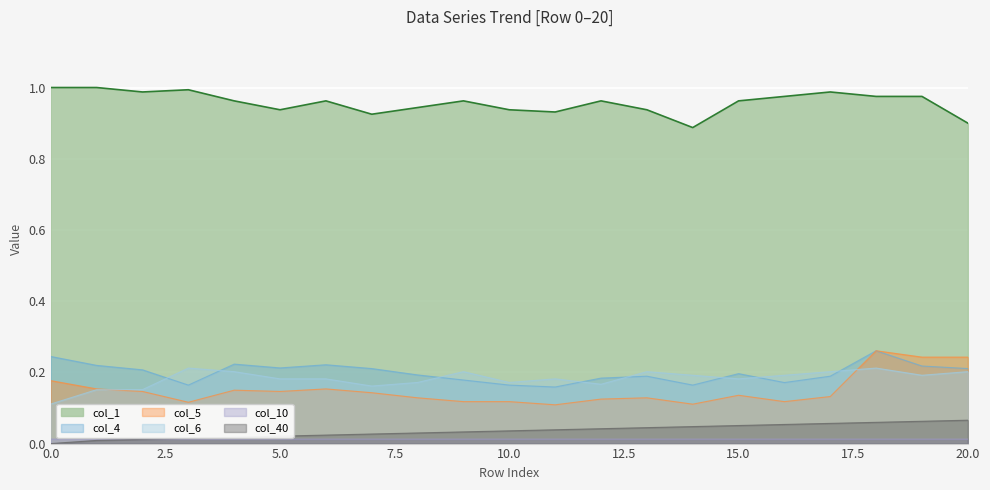

True or false: col_10 has more than 0 points higher than both neighbors.

False